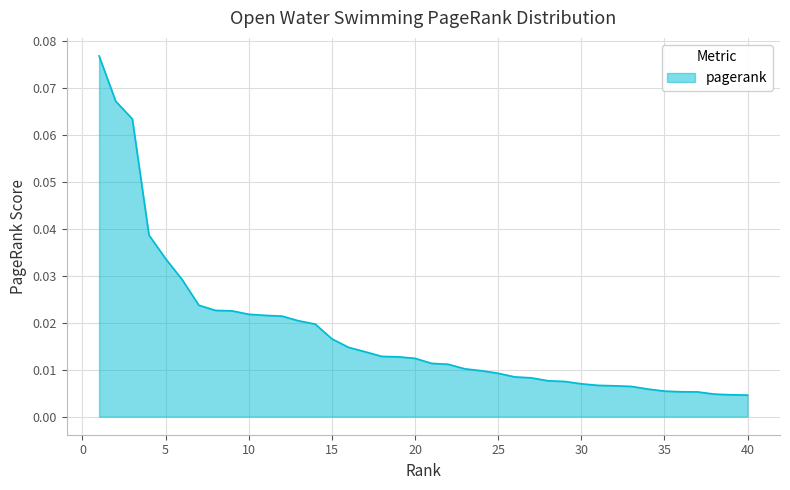

Rank the categories by value from lowest to highest.

40, 39, 38, 37, 36, 35, 34, 33, 32, 31, 30, 29, 28, 27, 26, 25, 24, 23, 22, 21, 20, 19, 18, 17, 16, 15, 14, 13, 12, 11, 10, 9, 8, 7, 6, 5, 4, 3, 2, 1